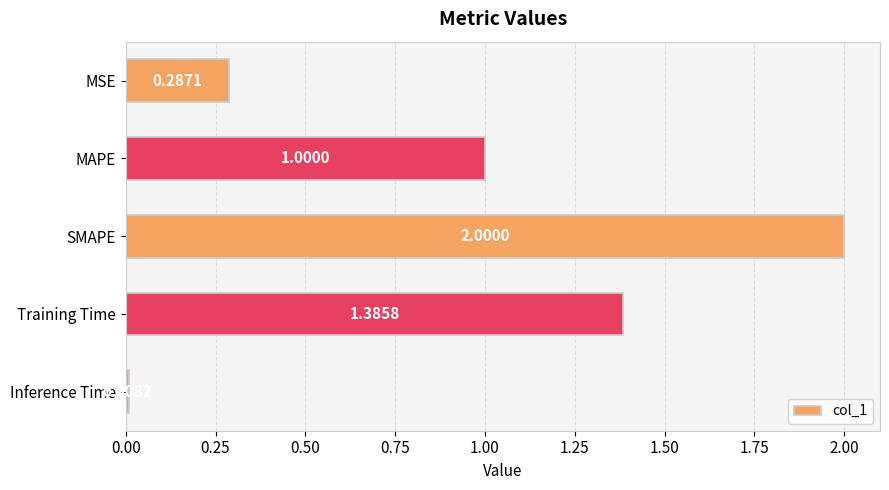

What is the difference between the maximum and minimum values?

2.0